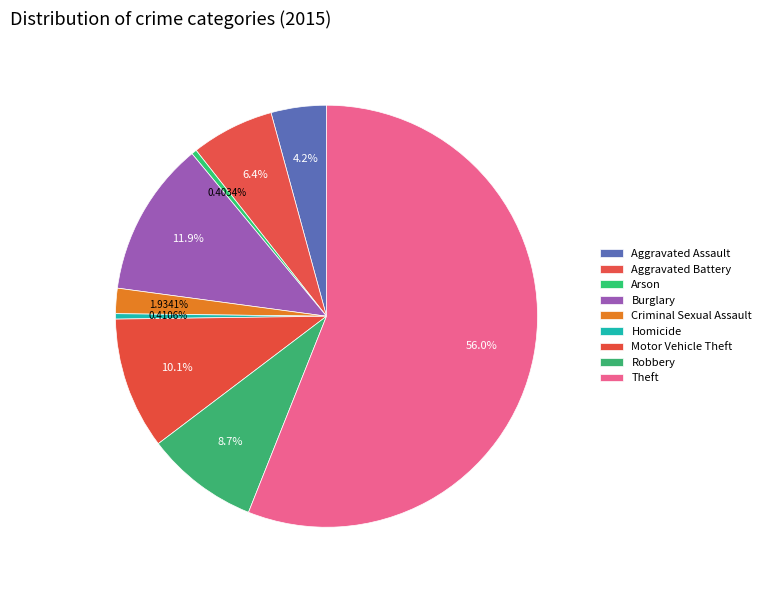

Is it true that Theft is 46% of the pie?

False